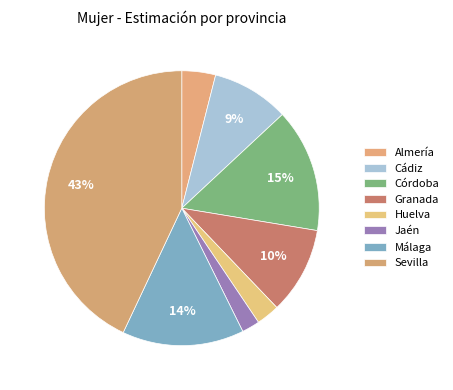

Is it true that Sevilla is 43% of the pie?

True